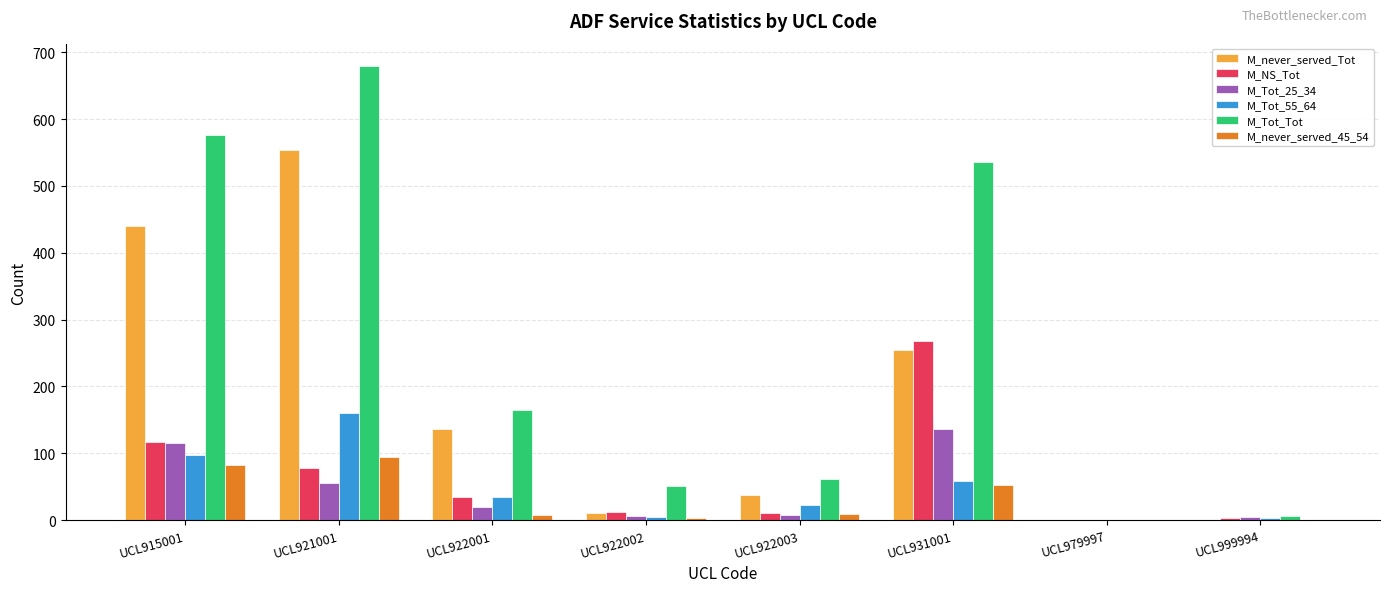

What is the sum of all M_Tot_55_64 values?

380